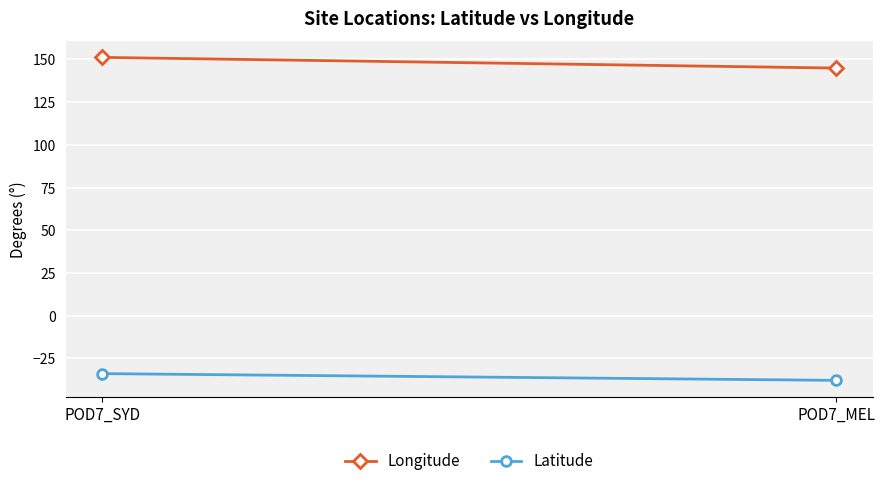

At how many categories does at least one series exceed 47?

2